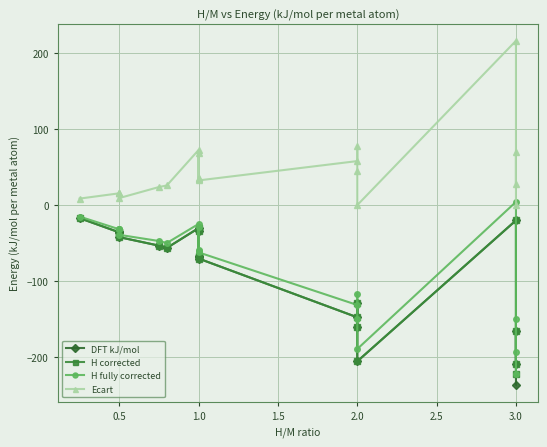

Which series changed the most between 2.0 and 3.0?

DFT kJ/mol